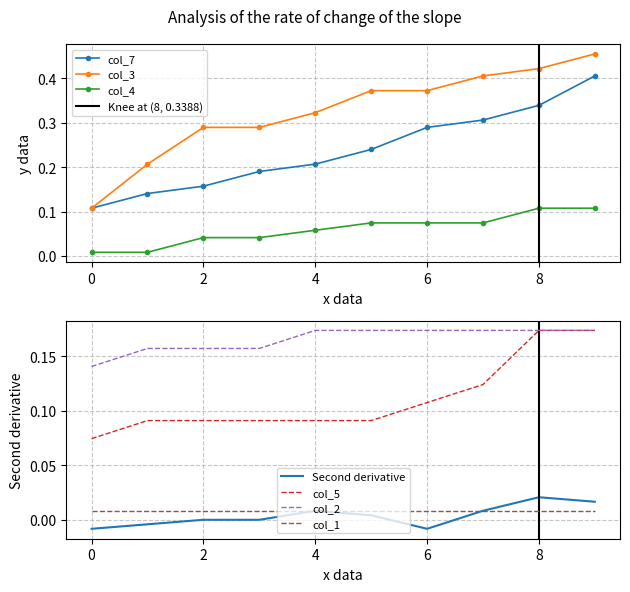

True or false: col_4 has more than 1 interior local peaks.

False